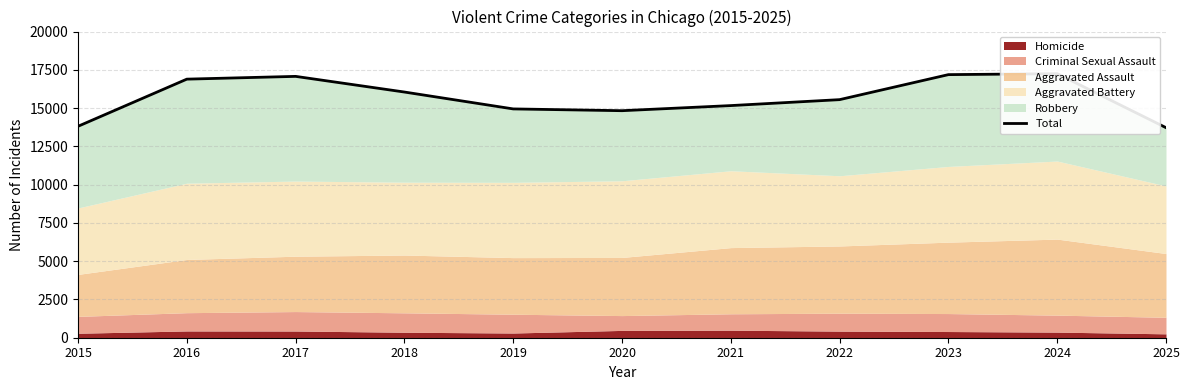

What is the sum of all values?

172471